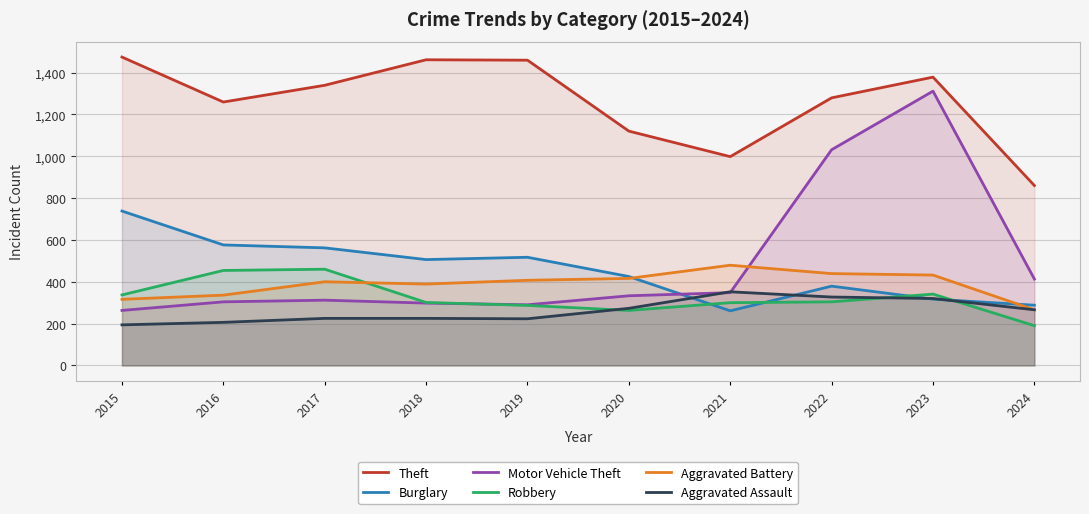

What is the approximate value of Theft at 2023?

1378